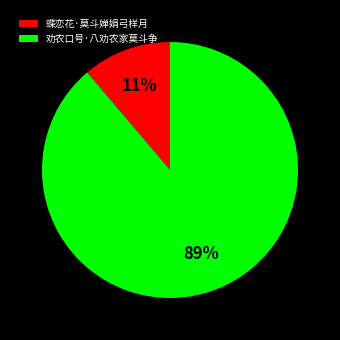

How many segments does this pie chart have?

2